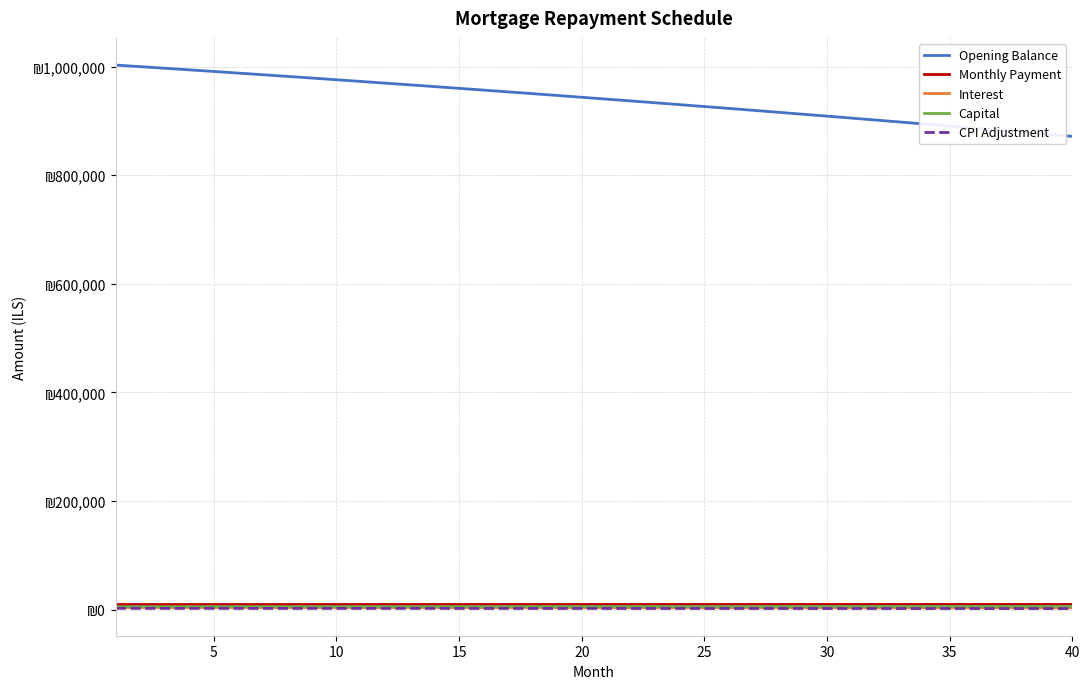

Is this an area chart (filled region under the line)?

No